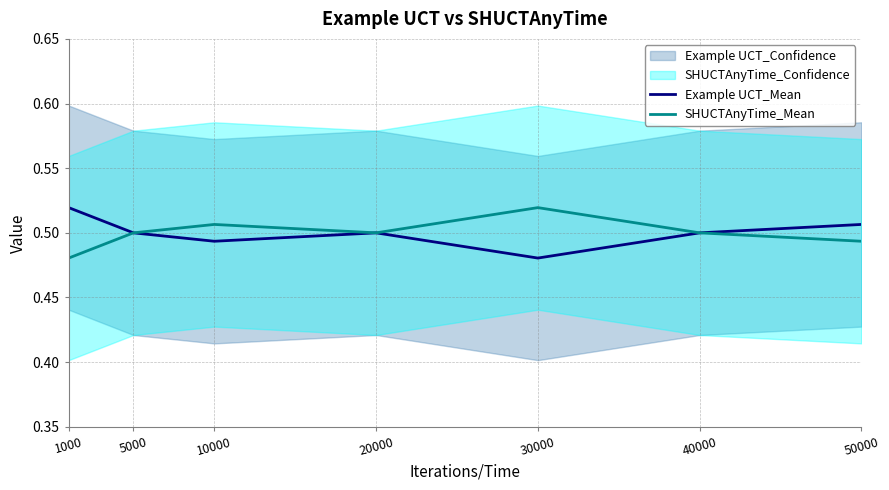

The value of Example UCT_Mean at 10000 is 0.3. True or false?

False